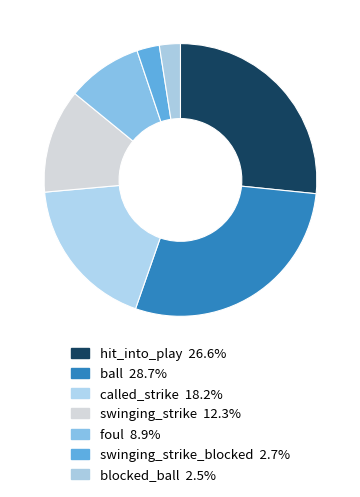

Which category has the smallest portion of the pie?

blocked_ball